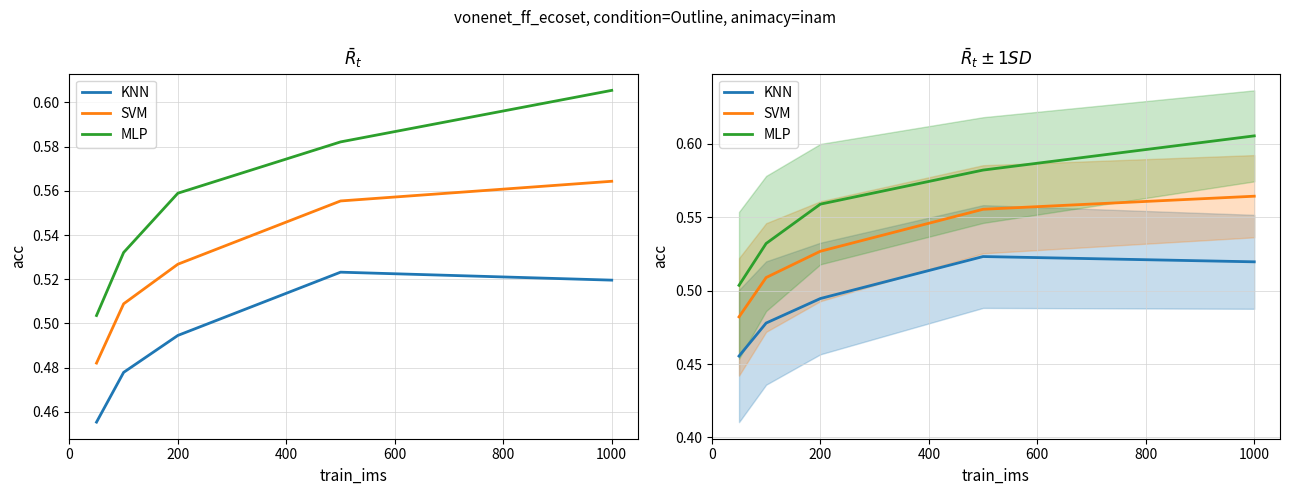

True or false: MLP has more than 2 interior local peaks.

False